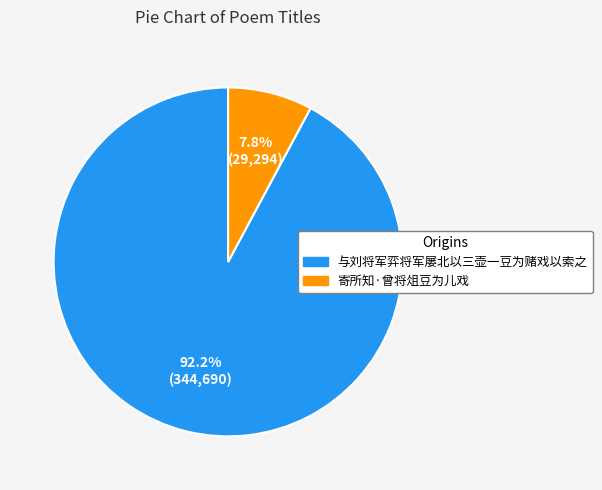

Combined, what portion of the pie is 寄所知·曾将俎豆为儿戏 and 与刘将军弈将军屡北以三壶一豆为赌戏以索之?

100.0%